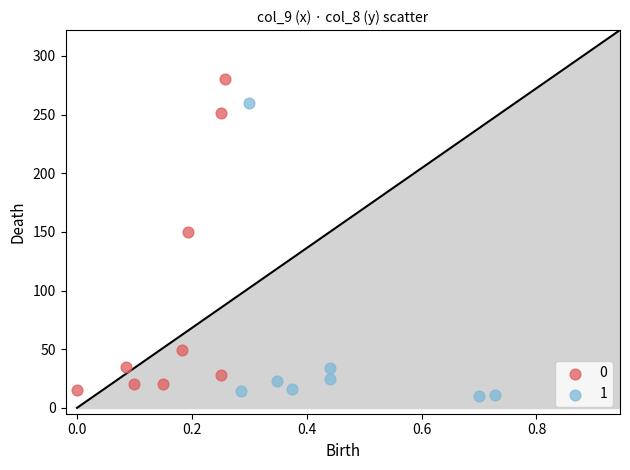

Which series reaches the maximum Y coordinate?

0